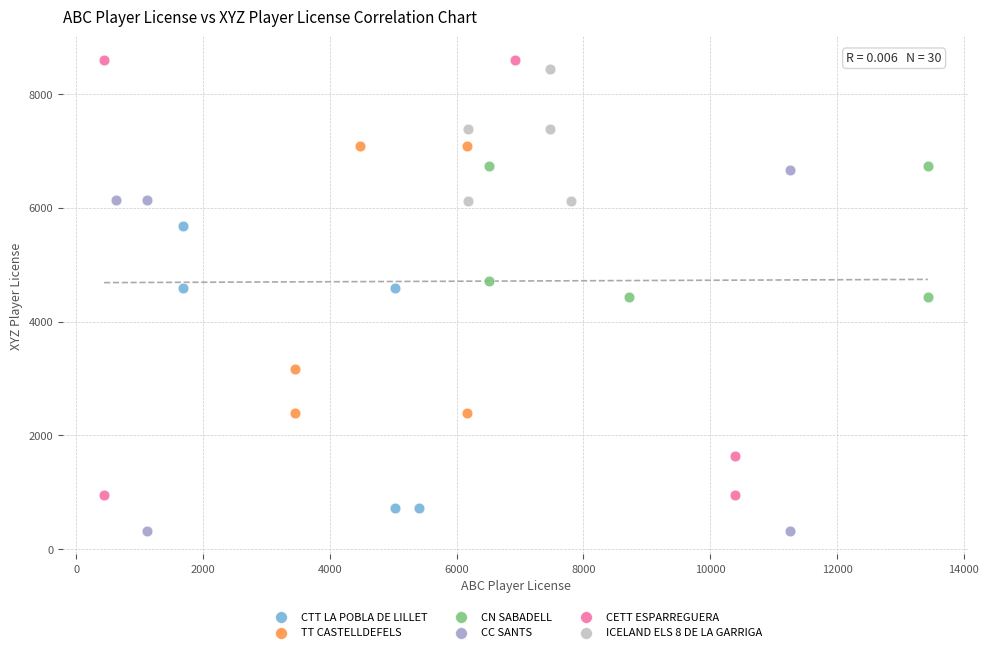

Which series reaches the minimum Y coordinate?

CC SANTS